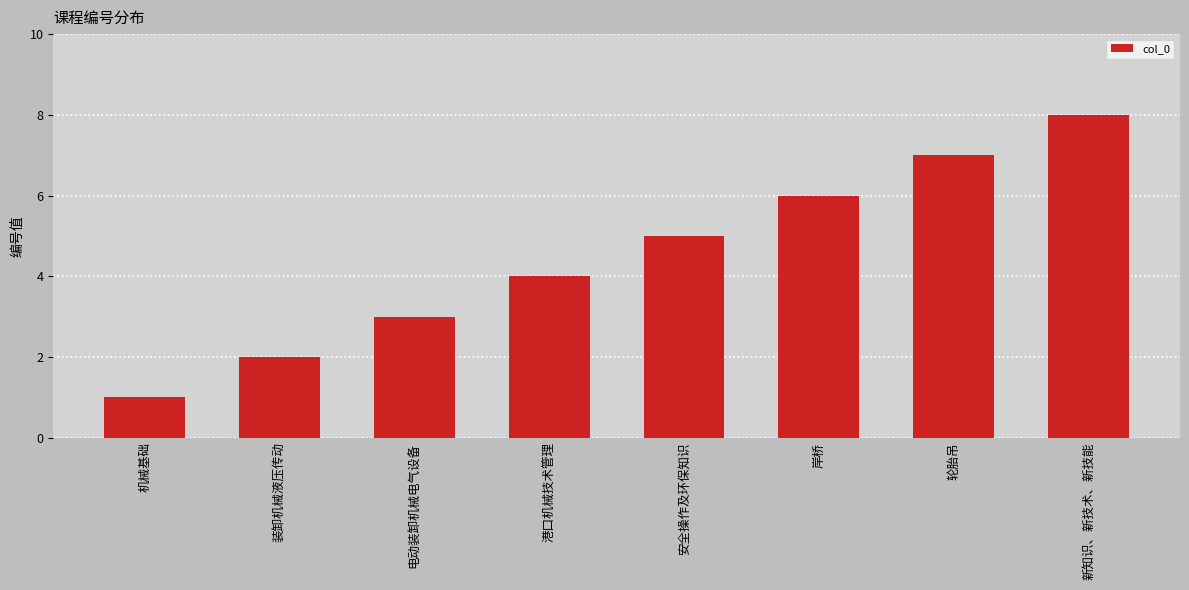

List the labels in order of value, smallest first.

机械基础, 装卸机械液压传动, 电动装卸机械电气设备, 港口机械技术管理, 安全操作及环保知识, 岸桥, 轮胎吊, 新知识、新技术、新技能